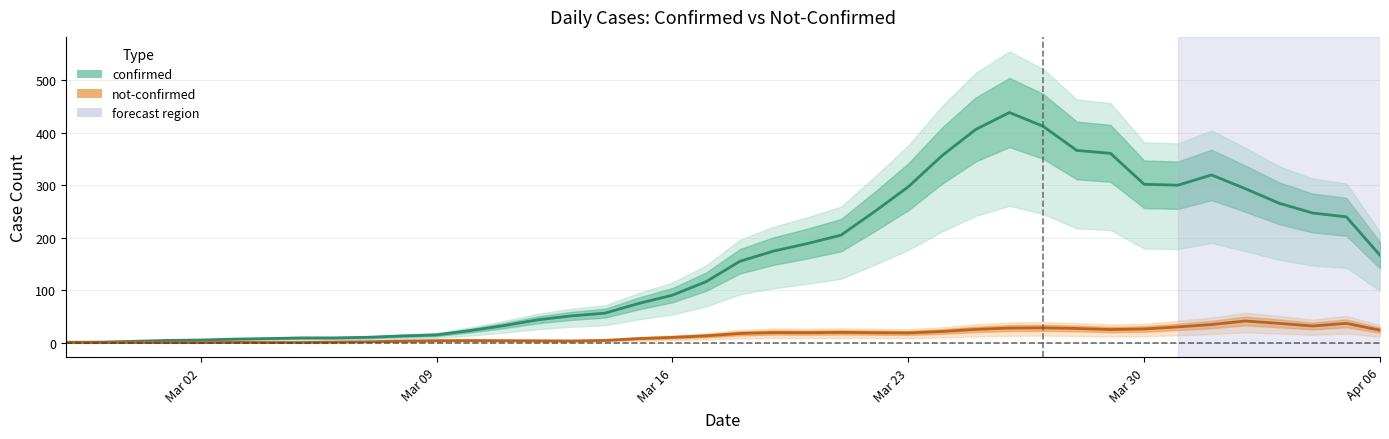

At which label does confirmed reach its minimum?

Mar 02